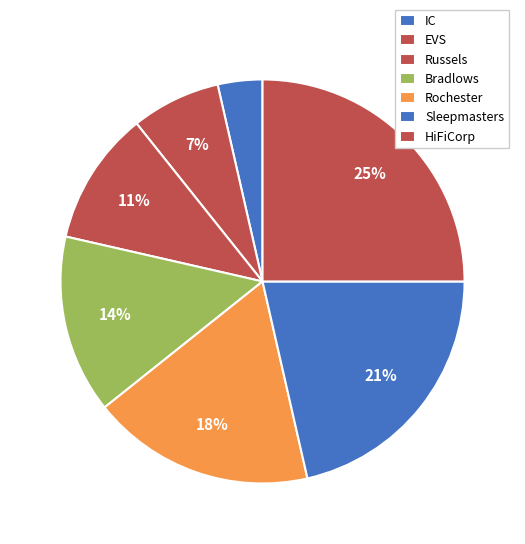

Is HiFiCorp the majority of the pie?

No